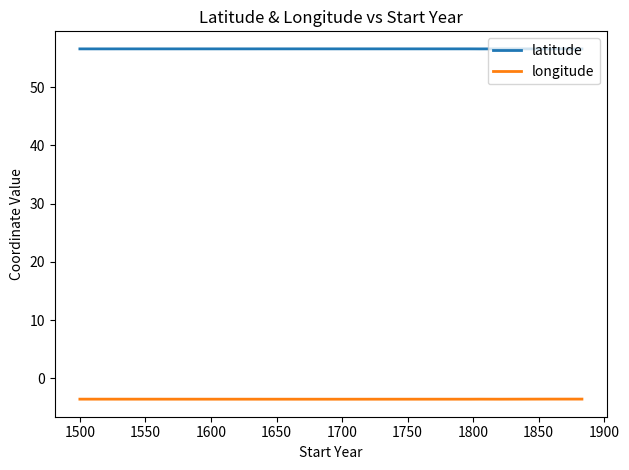

True or false: latitude and longitude intersect in this chart.

False